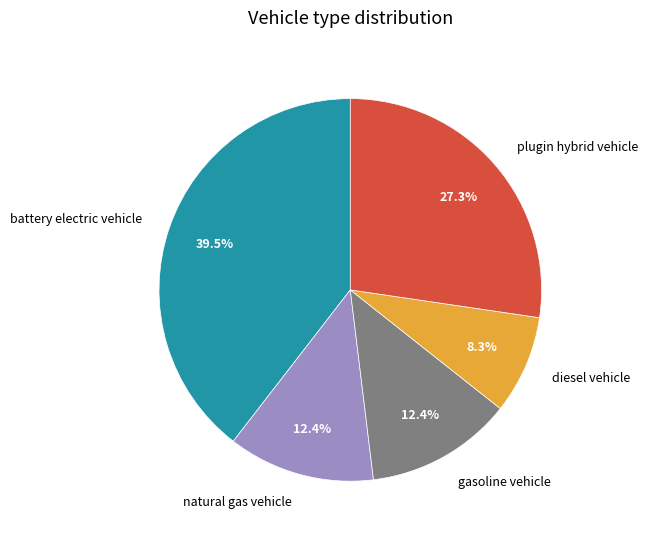

To the nearest percent, what portion does plugin hybrid vehicle represent?

27%